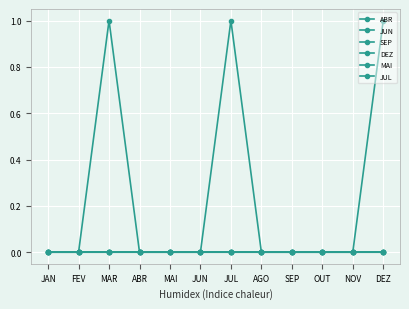

Is this an area chart (filled region under the line)?

No